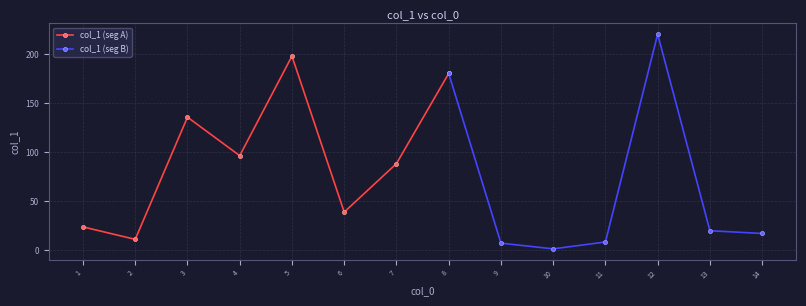

List the labels in order of value, largest first.

12, 5, 8, 3, 4, 7, 6, 1, 13, 14, 2, 11, 9, 10